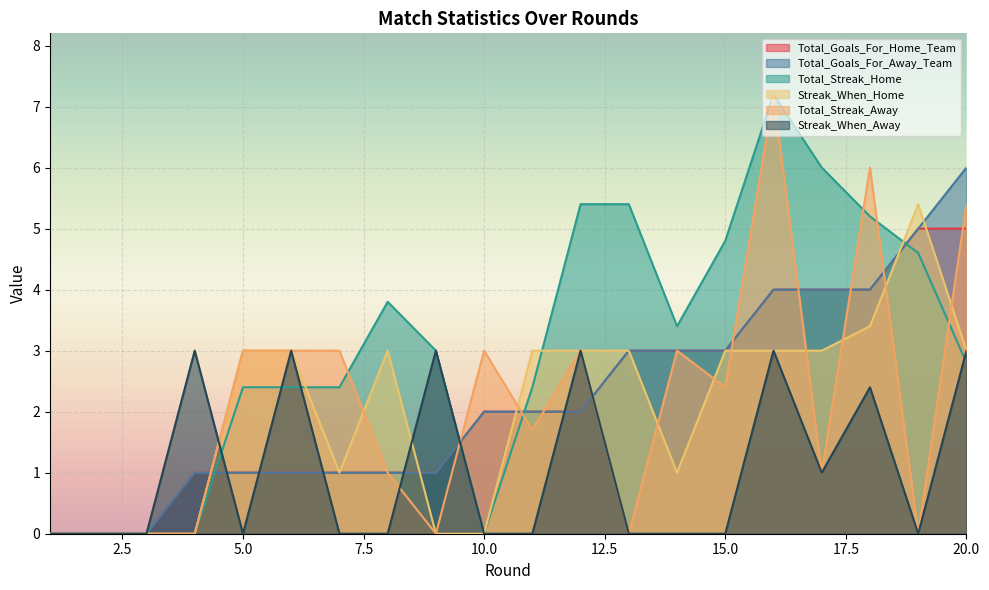

Where is the first local minimum for Streak_When_Away?

5